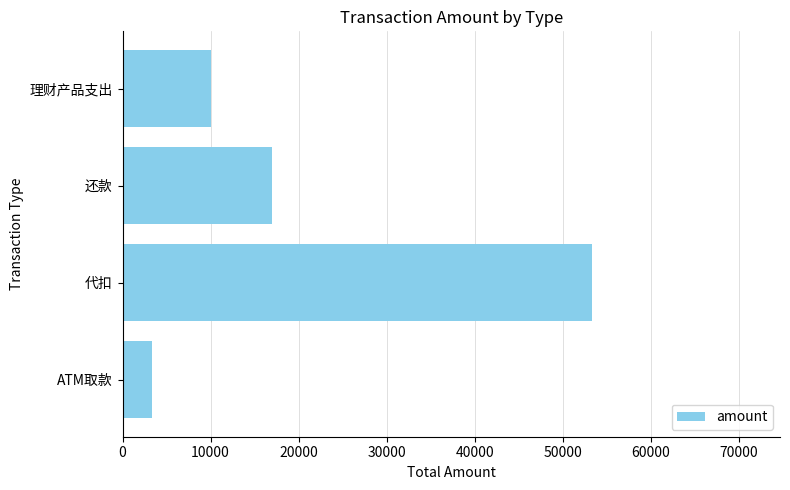

Which label corresponds to the largest value in the chart?

代扣